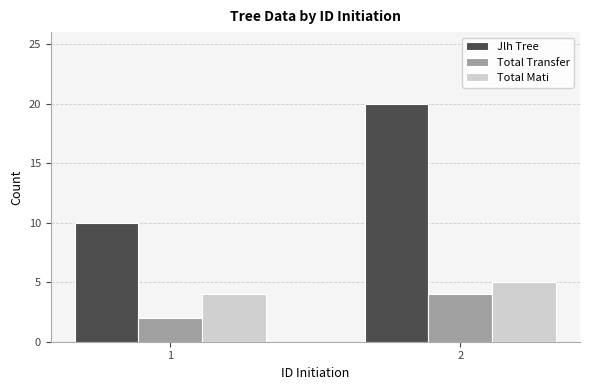

What is the sum of the Total Mati values at 2 and 1?

9